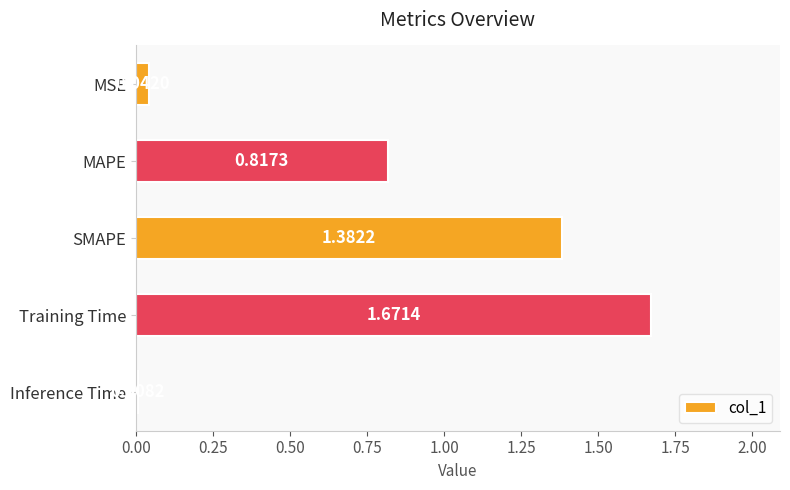

Does the chart contain any negative values?

No